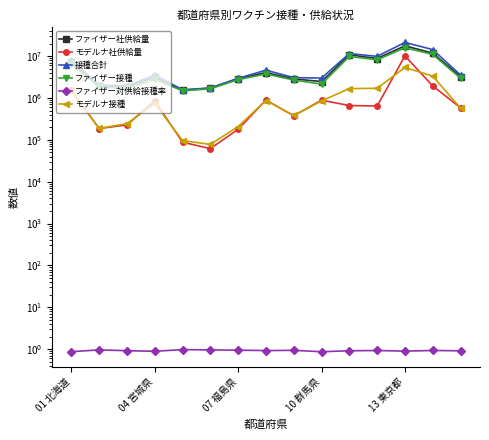

Which series has the largest range (max minus min)?

接種合計